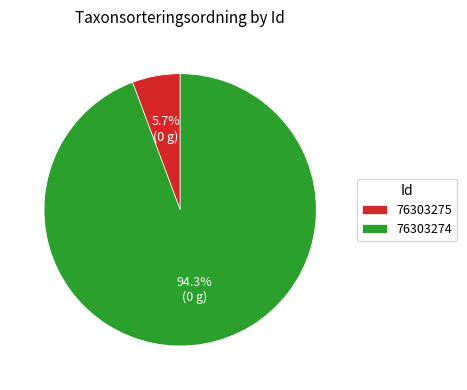

Which has a higher value, 76303274 or 76303275?

76303274